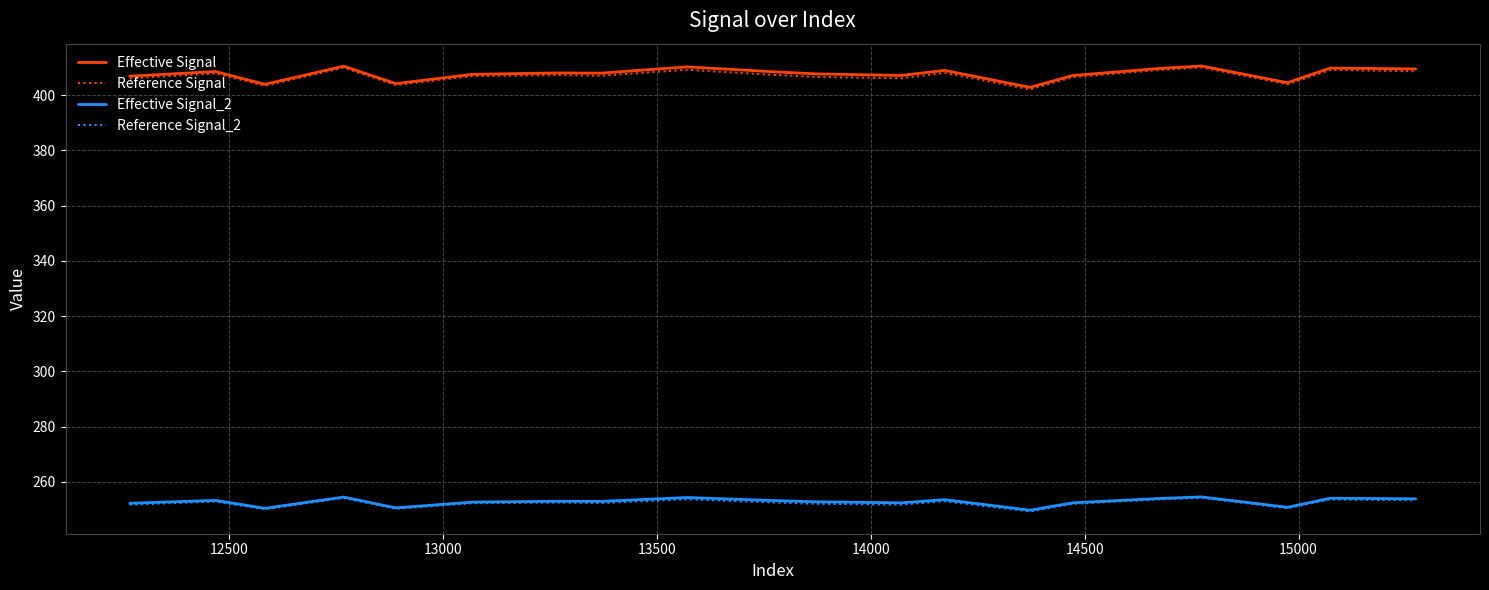

True or false: Effective Signal and Effective Signal_2 intersect in this chart.

False